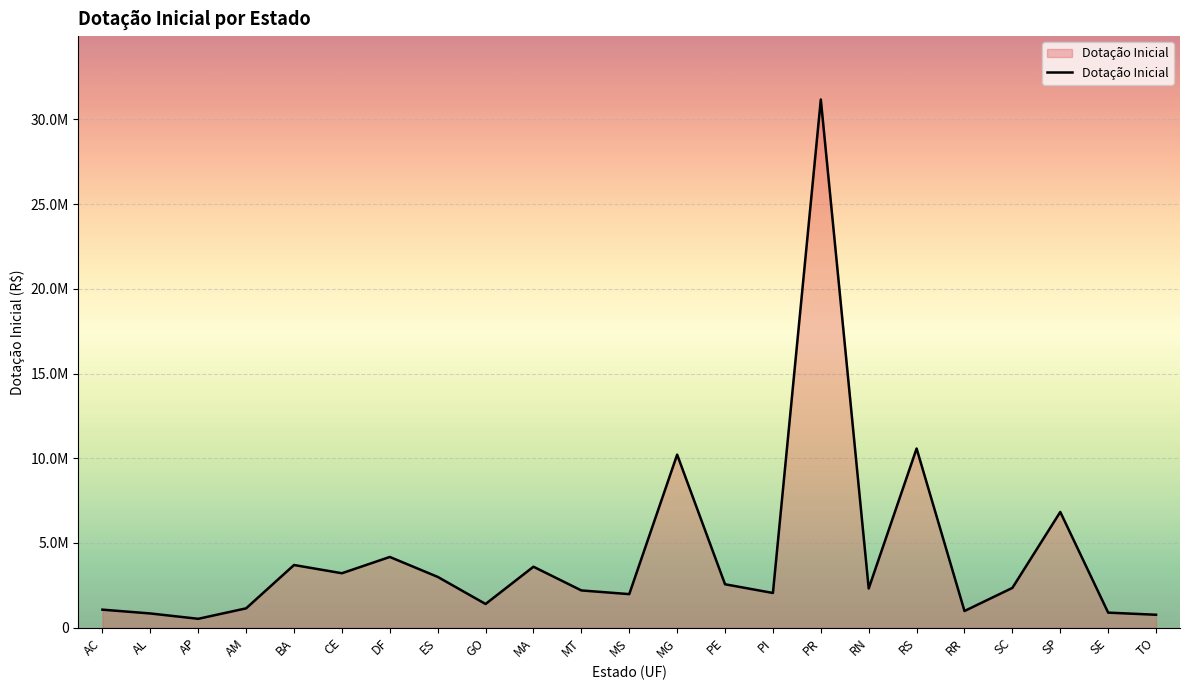

Rank the categories by value from lowest to highest.

AP, TO, AL, SE, RR, AC, AM, GO, MS, PI, MT, RN, SC, PE, ES, CE, MA, BA, DF, SP, MG, RS, PR